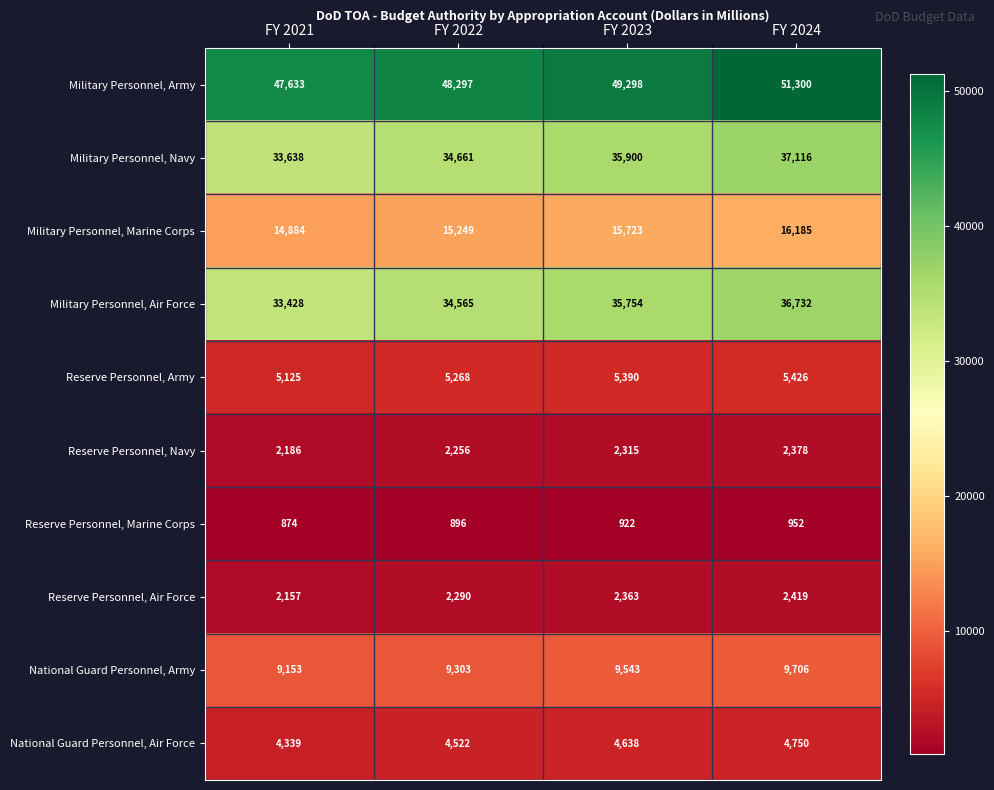

Which label corresponds to the largest value in the chart?

FY 2024